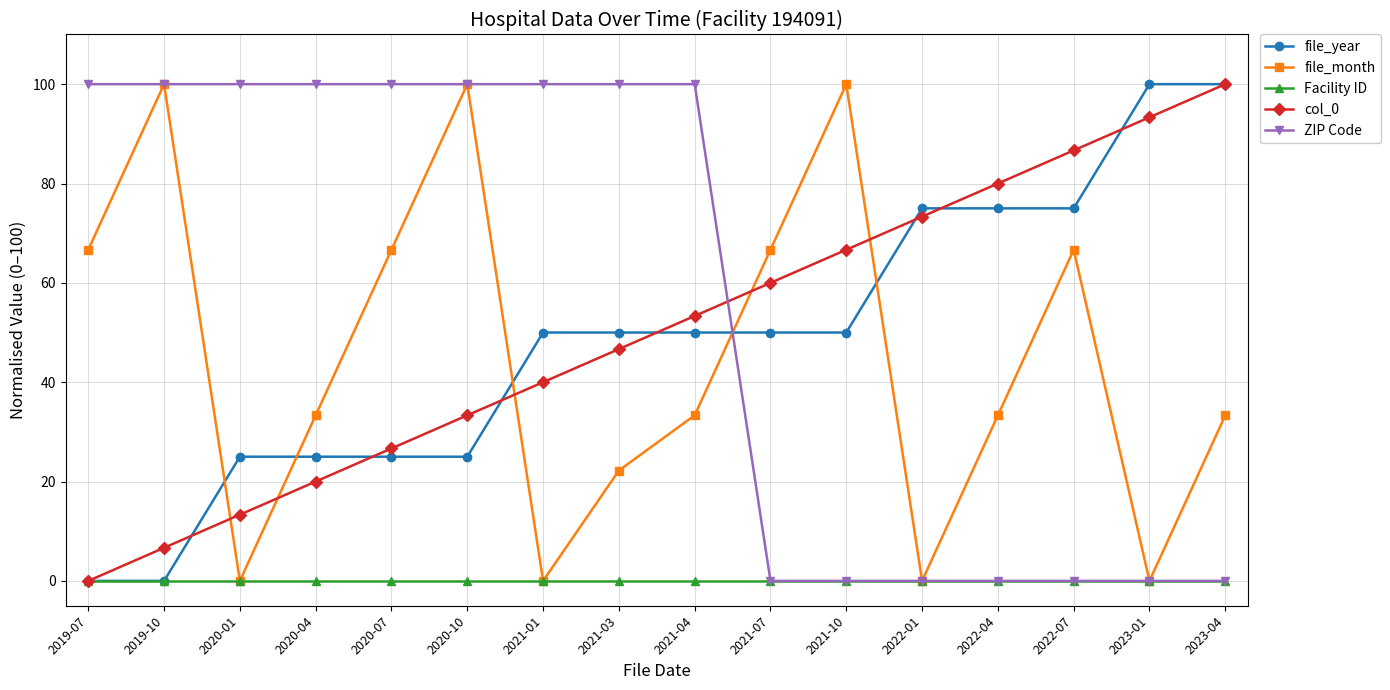

Which series changed the most between 2021-04 and 2021-07?

ZIP Code